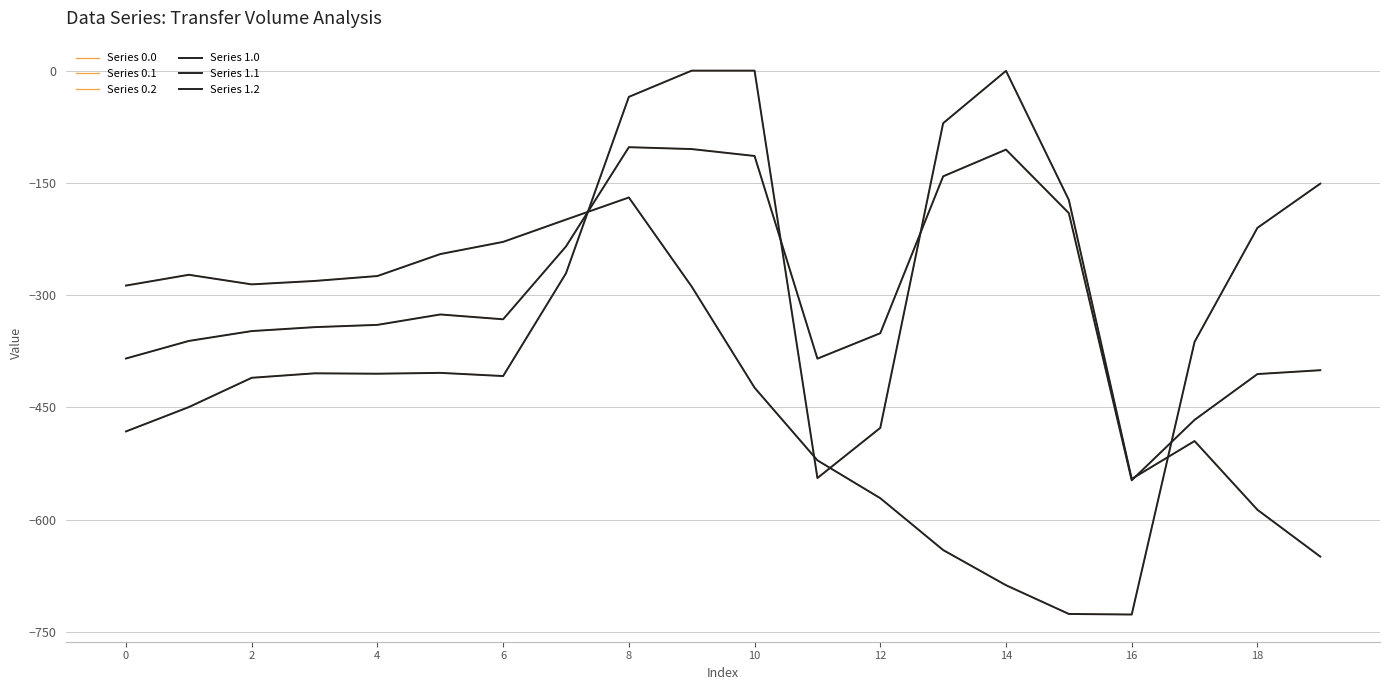

Is this an area chart (filled region under the line)?

No